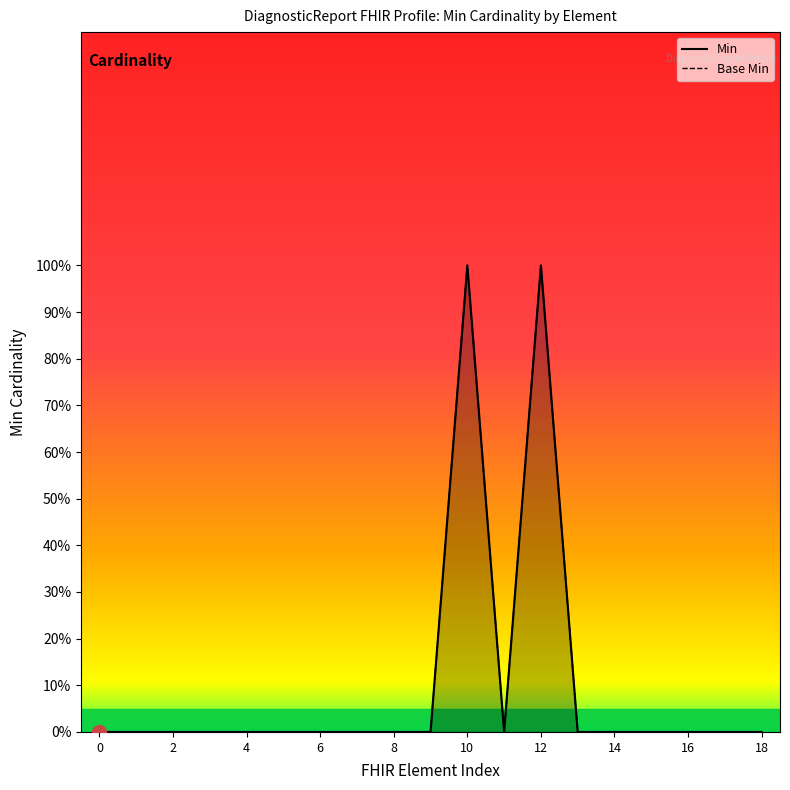

True or false: Min and Base Min cross at least once.

False